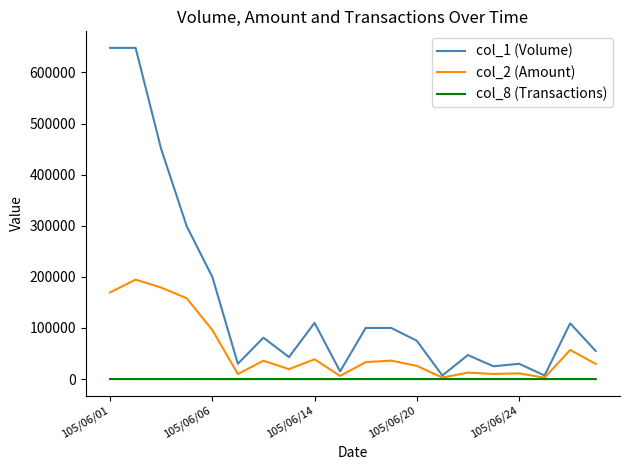

What is the maximum value shown in the chart?

648000